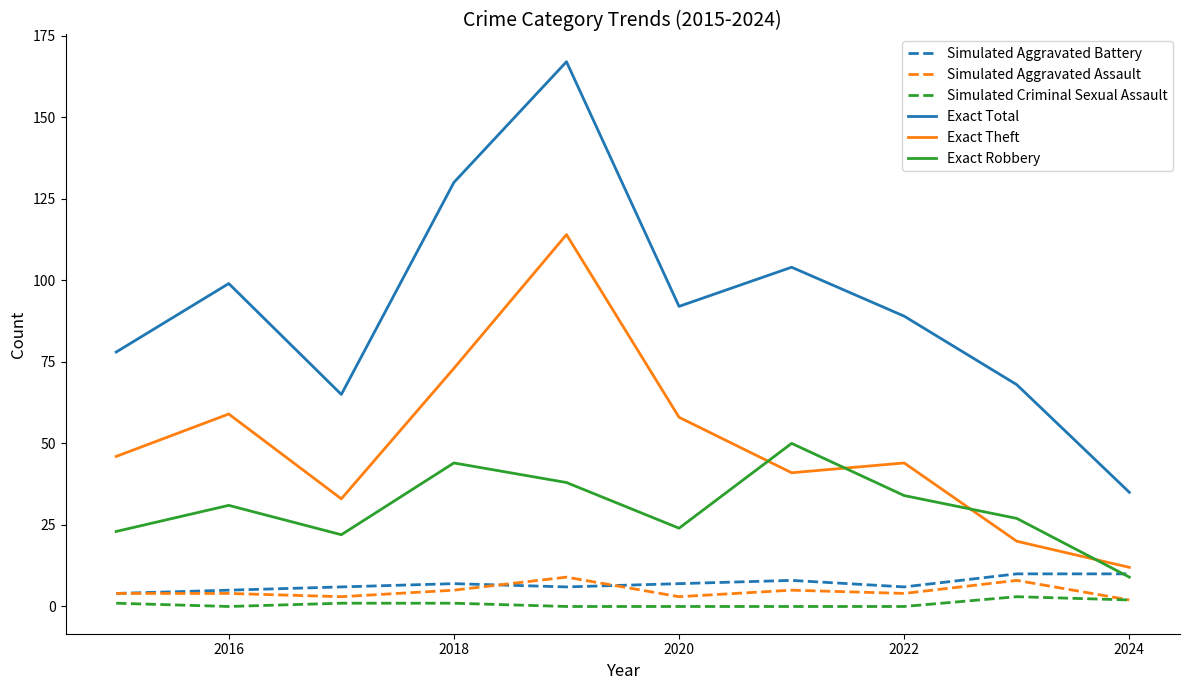

True or false: Exact Total and Exact Theft cross at least once.

False